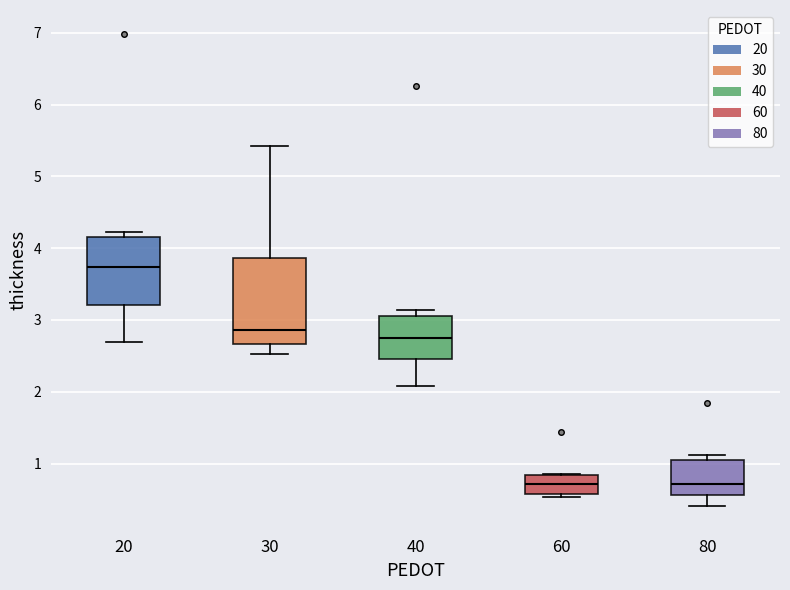

Which box is the tallest, from its lower edge to its upper edge?

30